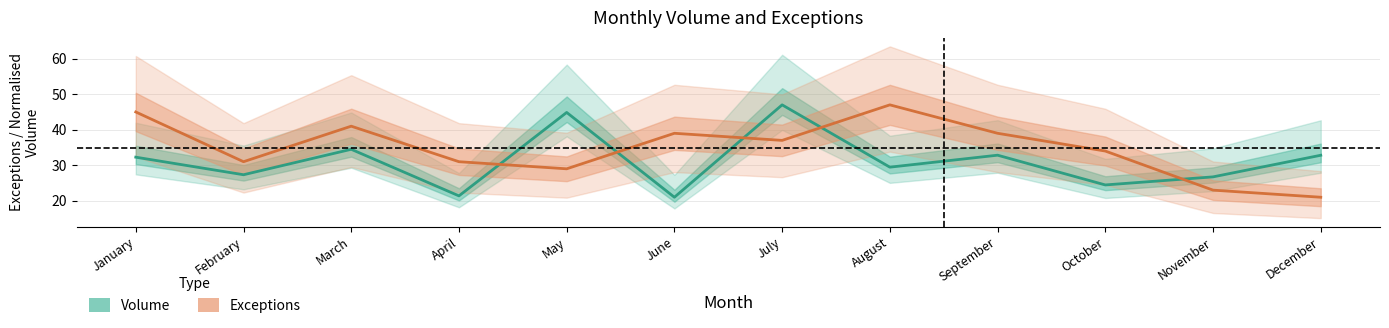

At which category does Volume reach its first local valley?

February